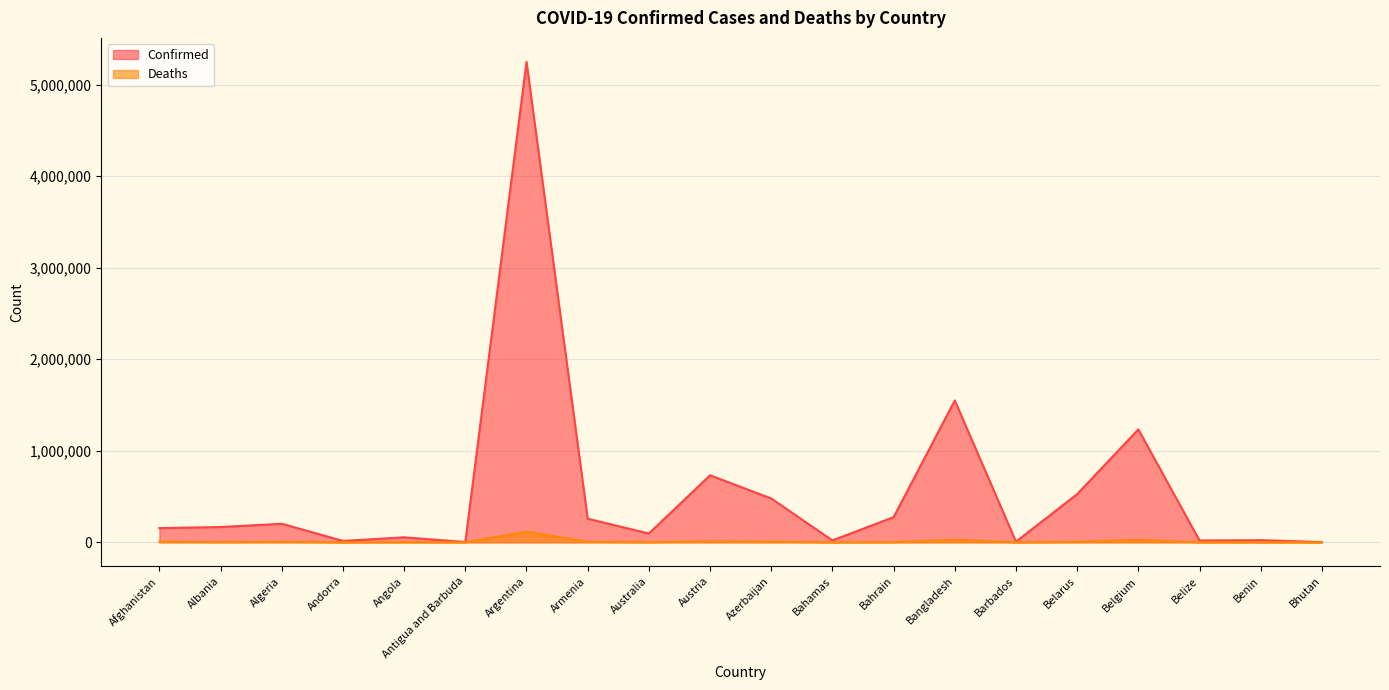

Reading right to left, extract all data points from this chart.

Confirmed: 2599	22958	19600	1233723	526242	7232	1549553	274676	20603	478715	732157	95807	257620	5248847	2902	54280	15167	202449	166690	154960
Deaths: 3	154	402	25554	4066	64	27368	1389	522	6415	10953	1220	5239	114828	64	1471	130	5758	2619	7199